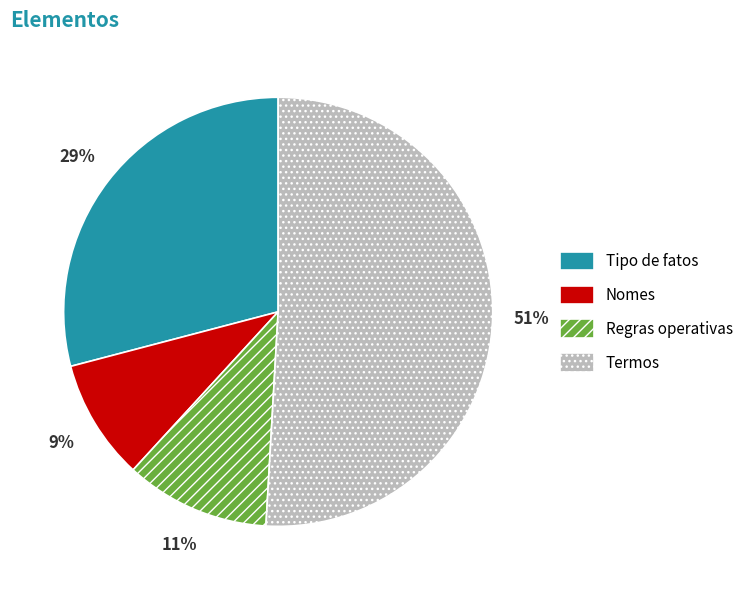

Which category has the biggest portion of the pie?

Termos